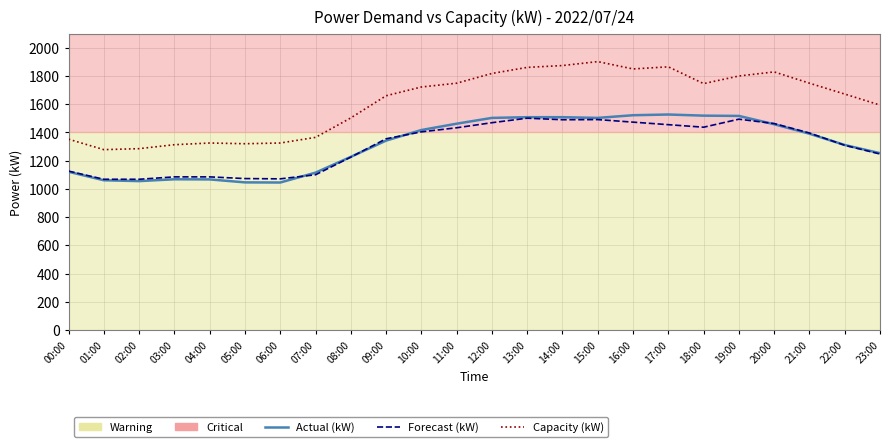

True or false: Actual (kW) and Capacity (kW) cross at least once.

False